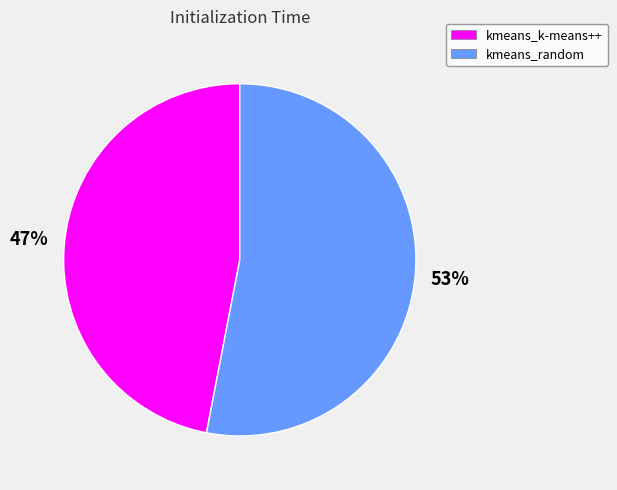

How many segments does this pie chart have?

2